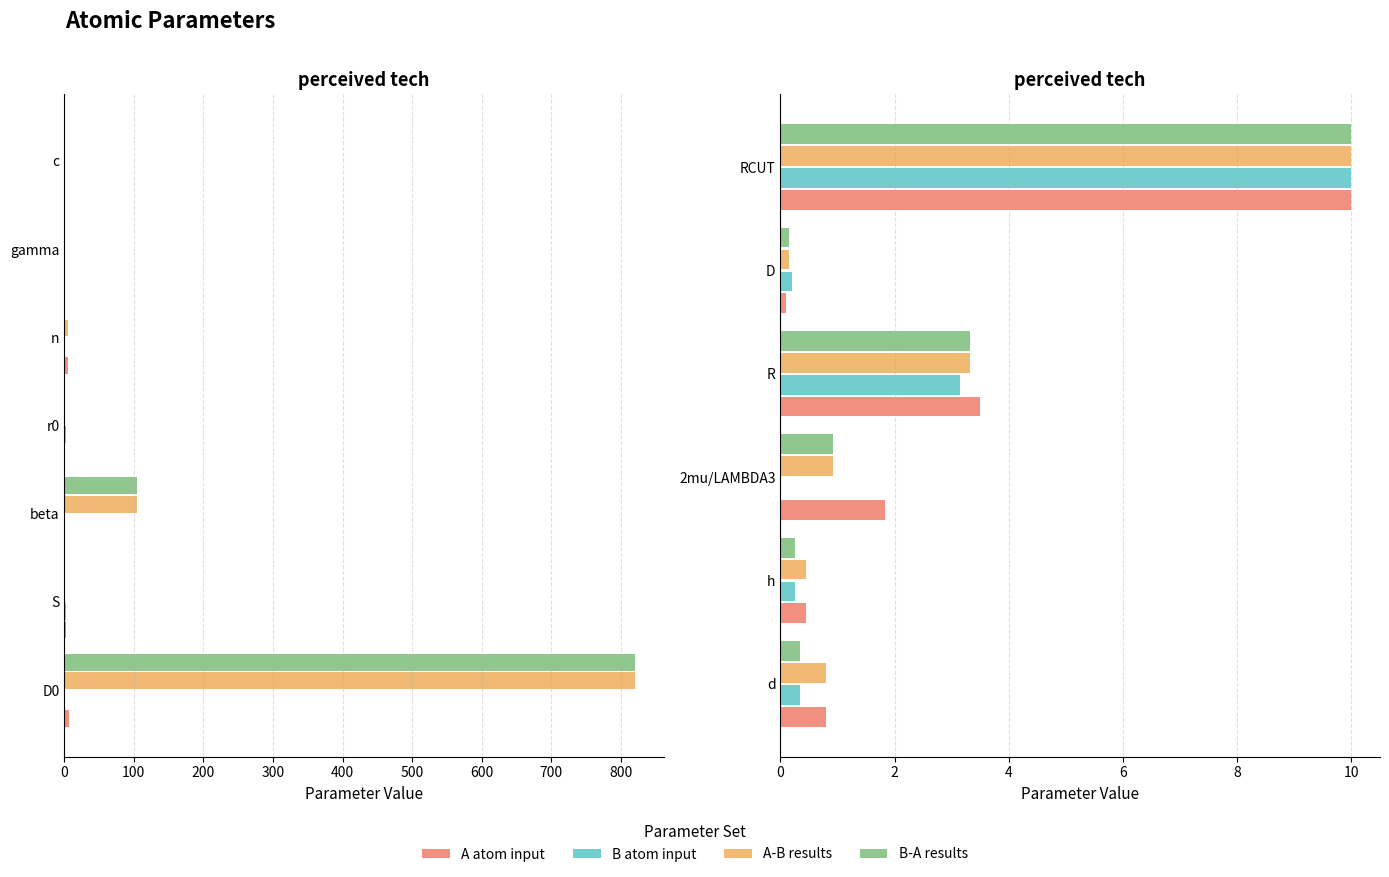

Is the value of A-B results at 2mu/LAMBDA3 greater than the value of B-A results at RCUT?

No